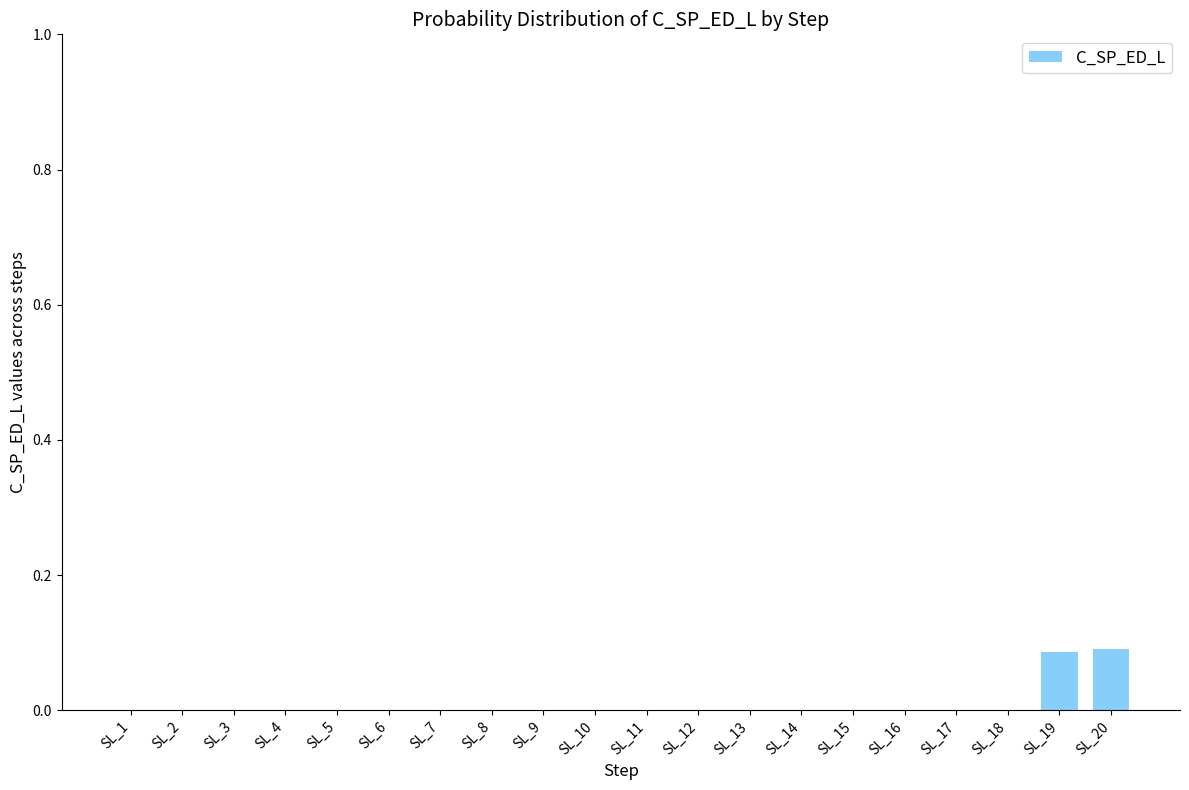

What is the change in value from SL_2 to SL_19?

+0.1